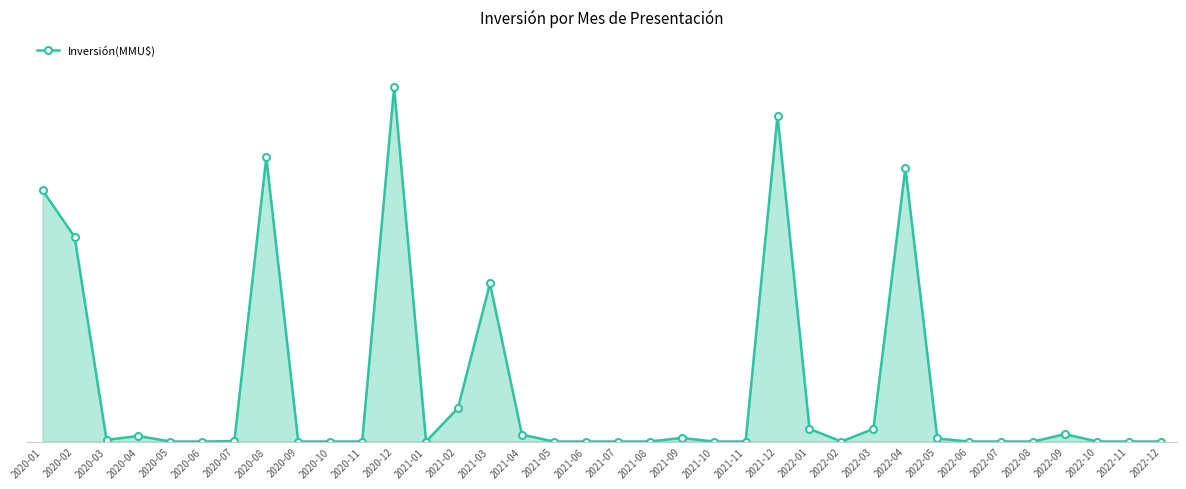

Is this an area chart (filled region under the line)?

Yes